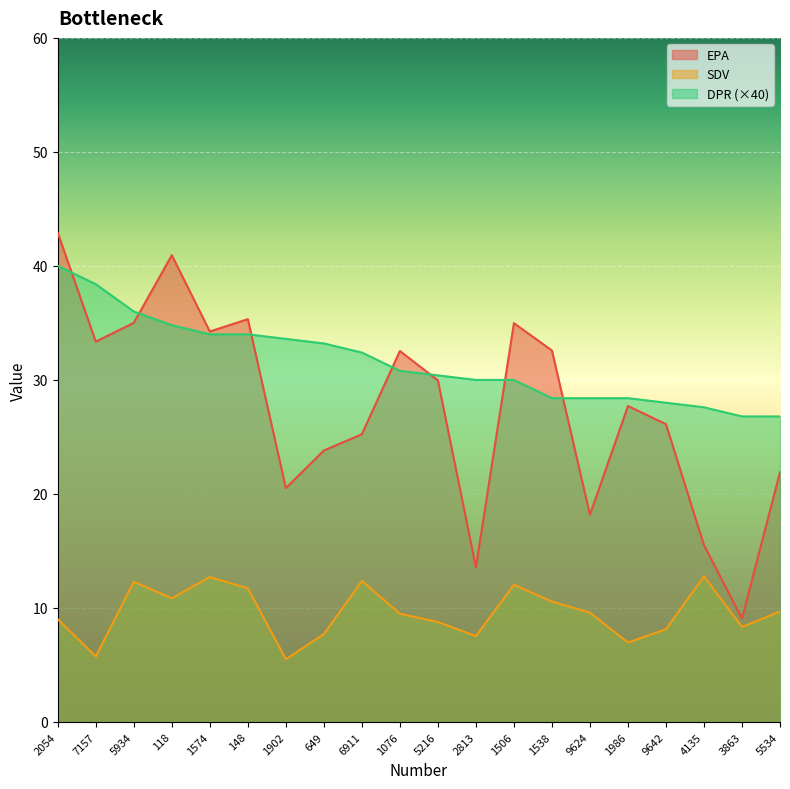

Reading left to right, transcribe all the data shown in this chart.

EPA: 42.9	33.4	35.0	40.9	34.2	35.3	20.5	23.8	25.2	32.5	30.0	13.6	35.0	32.6	18.2	27.7	26.1	15.5	9.1	21.9
SDV: 9.0	5.7	12.3	10.8	12.7	11.7	5.5	7.7	12.4	9.5	8.8	7.5	12.0	10.6	9.6	7.0	8.1	12.8	8.3	9.7
DPR: 40.0	38.4	36.0	34.8	34.0	34.0	33.6	33.2	32.4	30.8	30.4	30.0	30.0	28.4	28.4	28.4	28.0	27.6	26.8	26.8